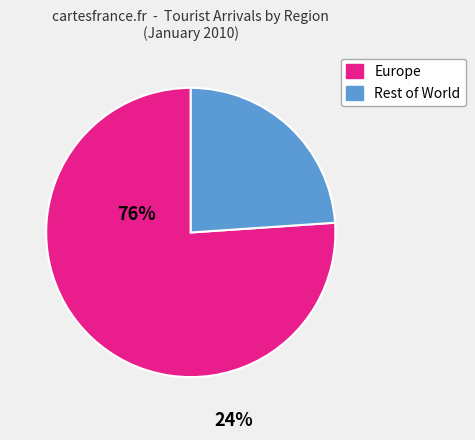

How many slices are in this pie chart?

2